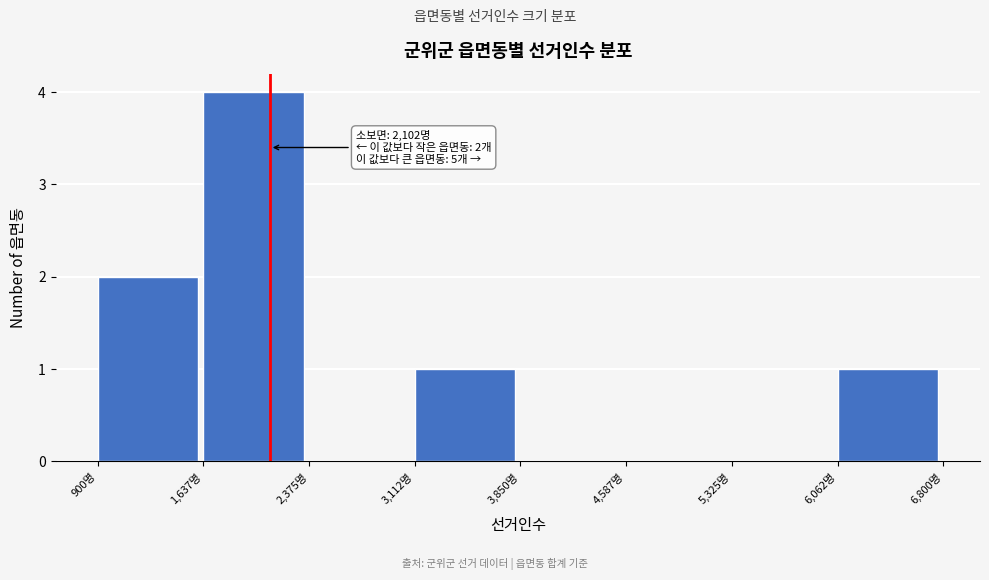

Over which range of the x-axis is the bar tallest?

1600 to 2400